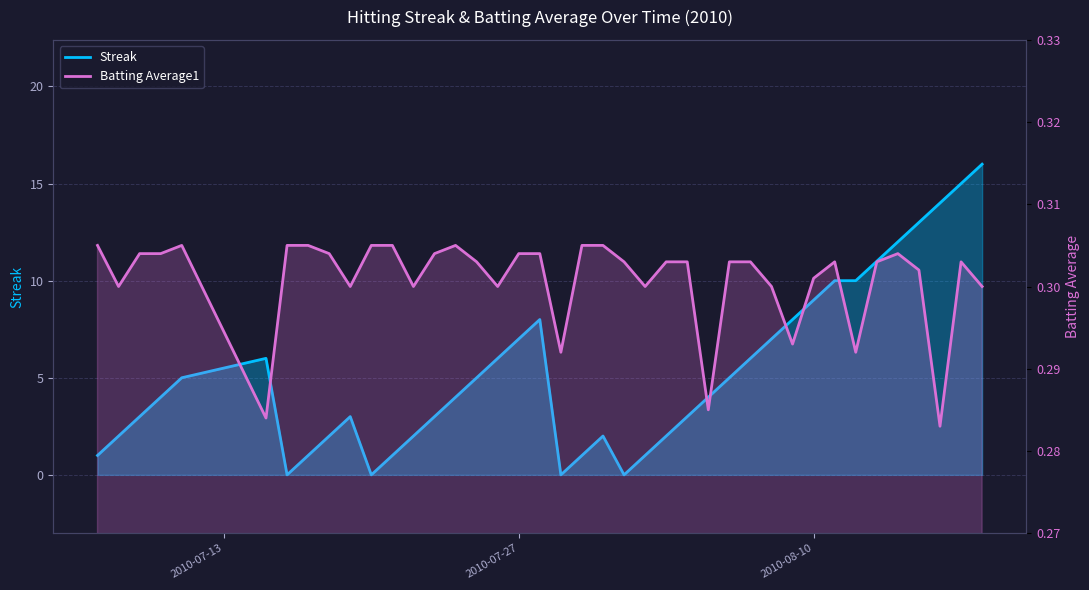

How many lines are shown in the chart?

2